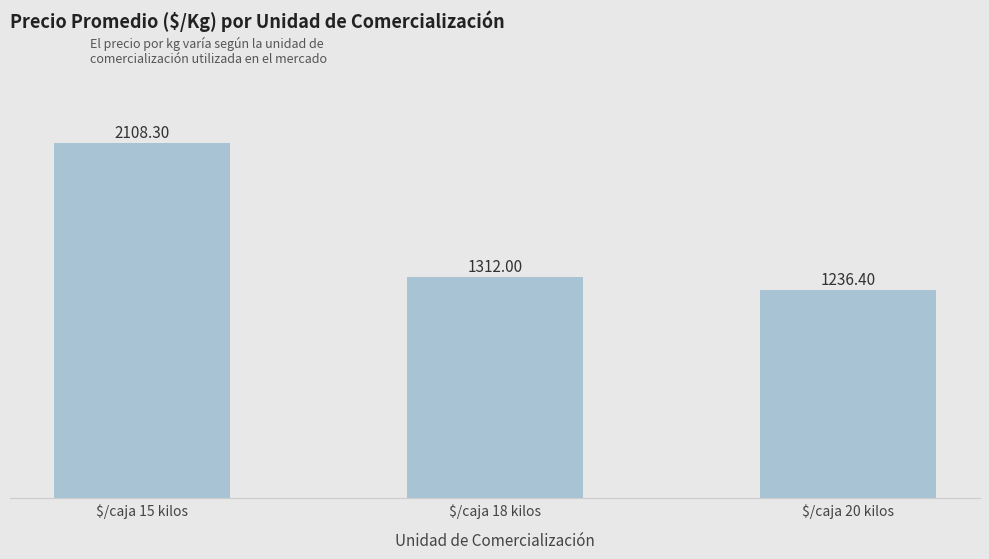

Does the chart contain any negative values?

No